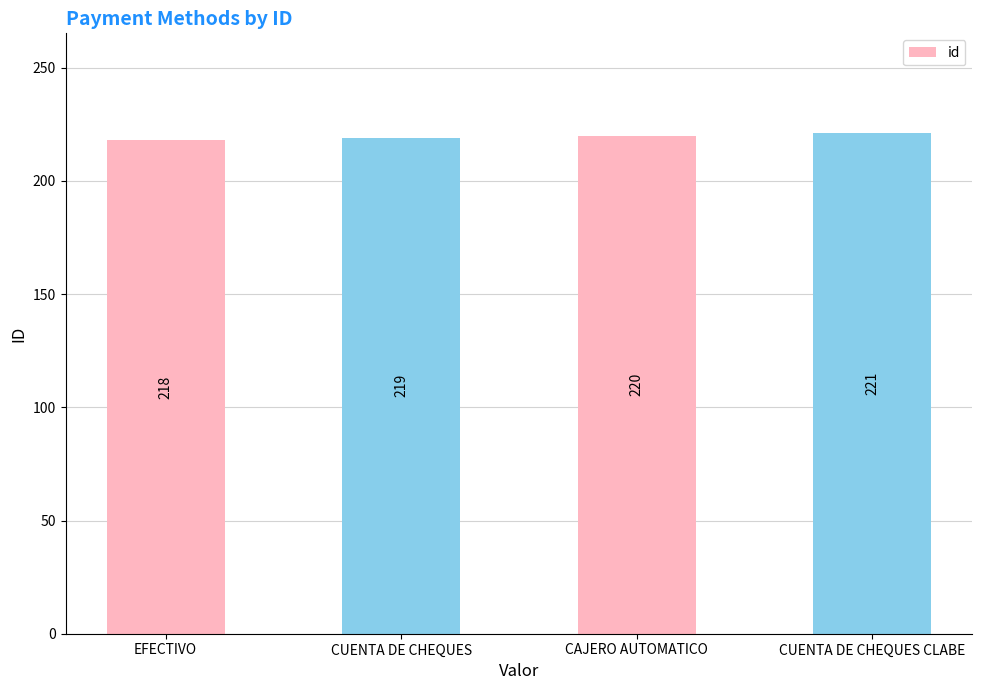

Reading left to right, what are all the values shown in this chart?

218	219	220	221